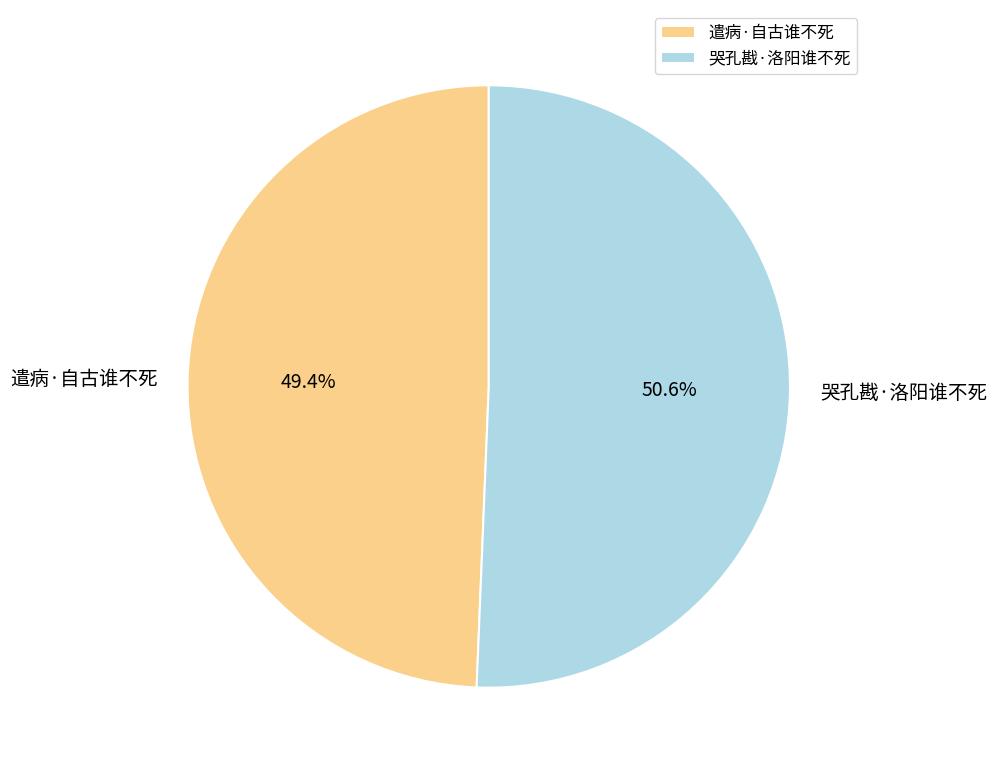

What portion of the pie excludes 遣病·自古谁不死?

50.6%